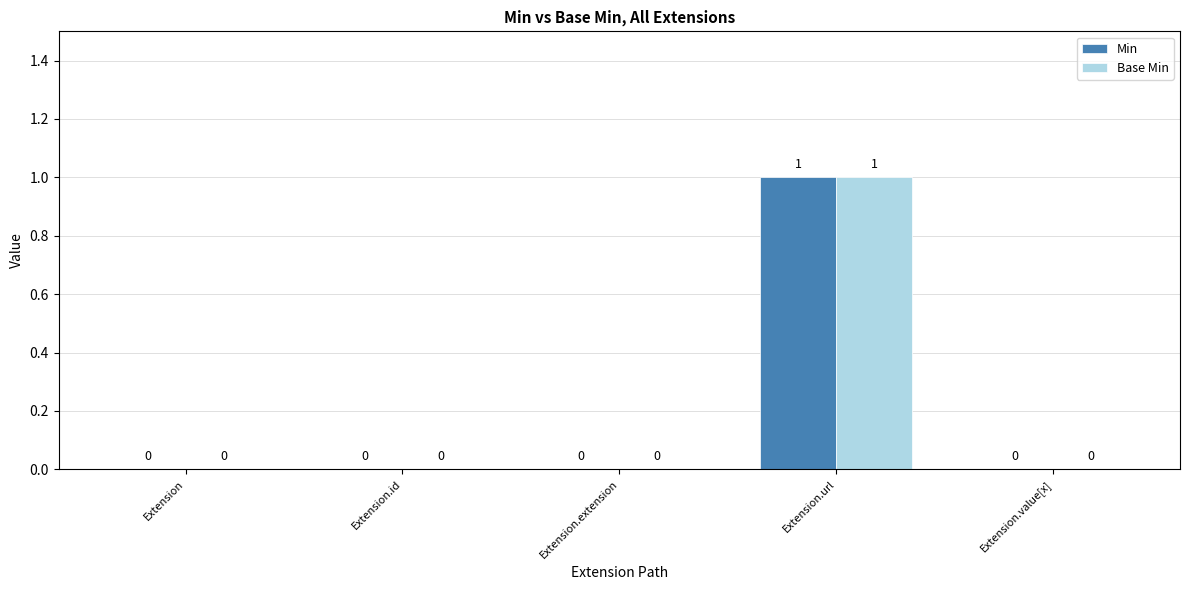

True or false: Base Min has a value of 0 at Extension.value[x].

True